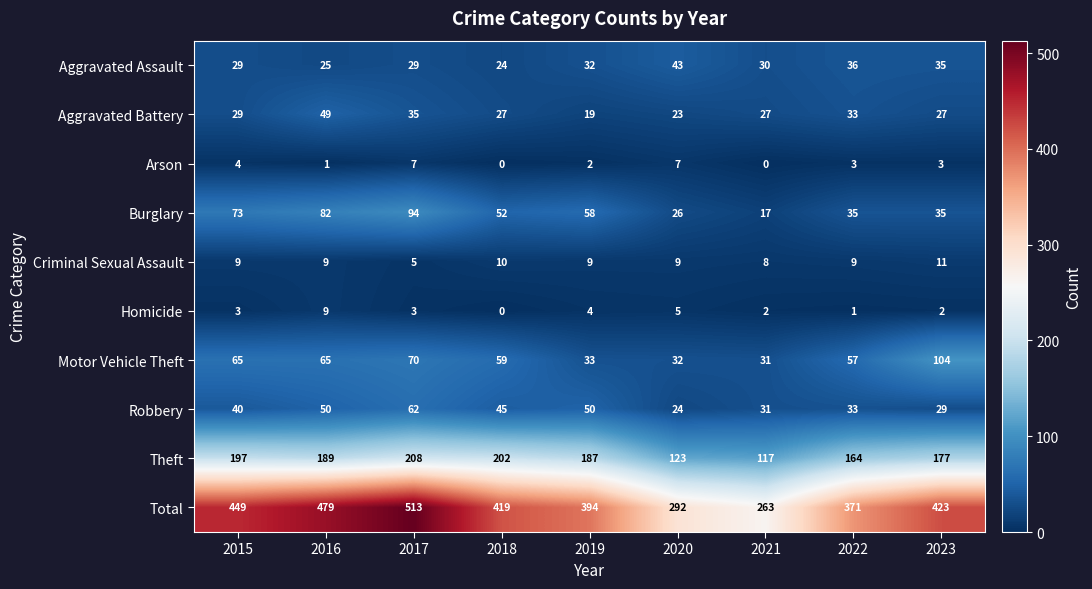

Which series changed the most between 2015 and 2019?

Total